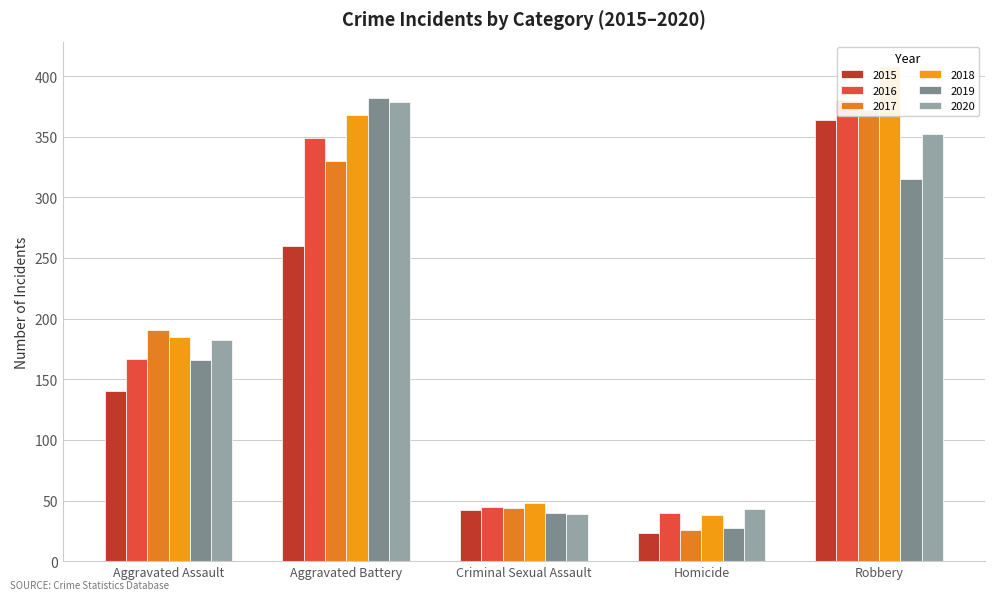

List the series in order of their peak value, lowest first.

2015, 2017, 2020, 2016, 2019, 2018